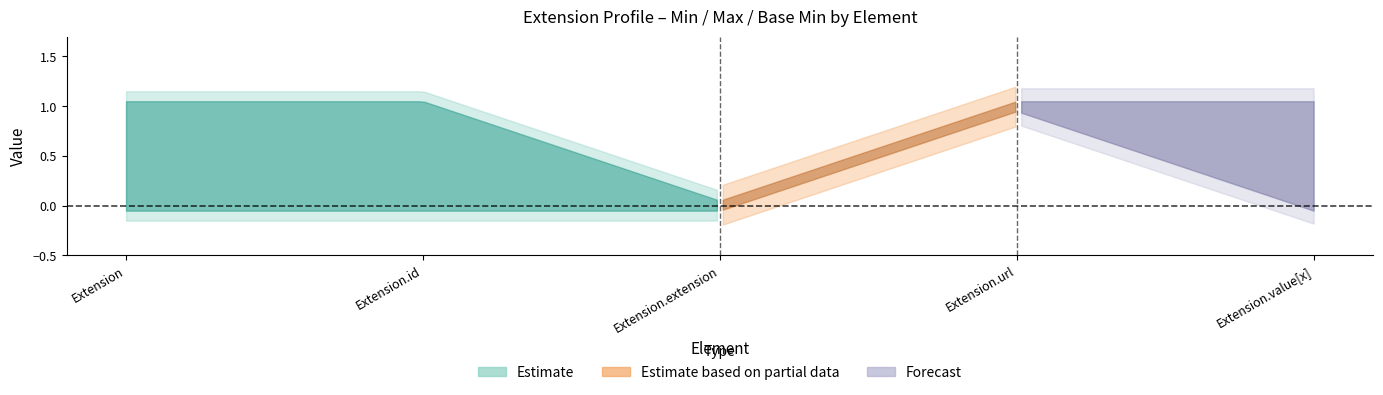

What is the difference between the maximum and minimum values in the Base Min series?

1